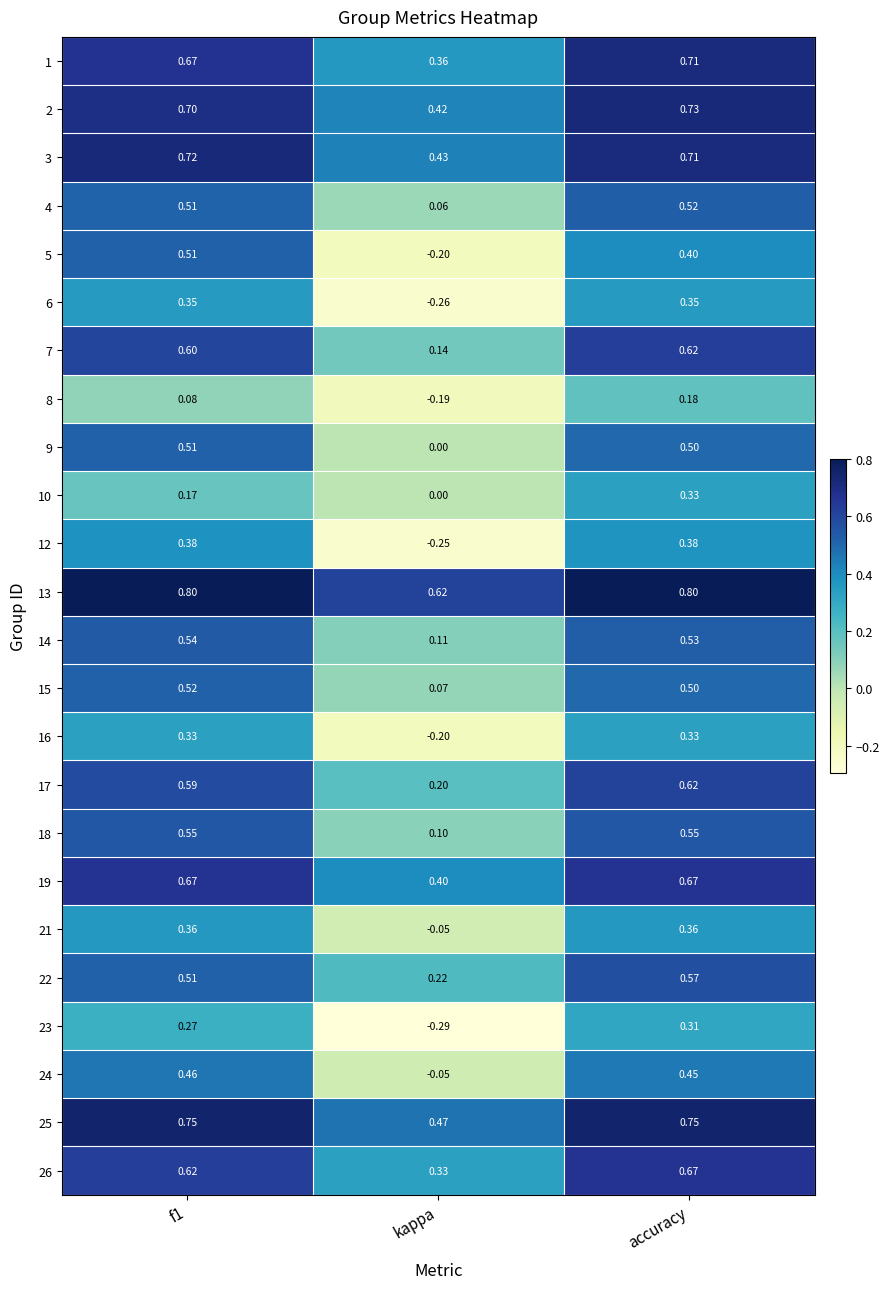

Is the value of 9 at f1 greater than the value of 22 at kappa?

Yes